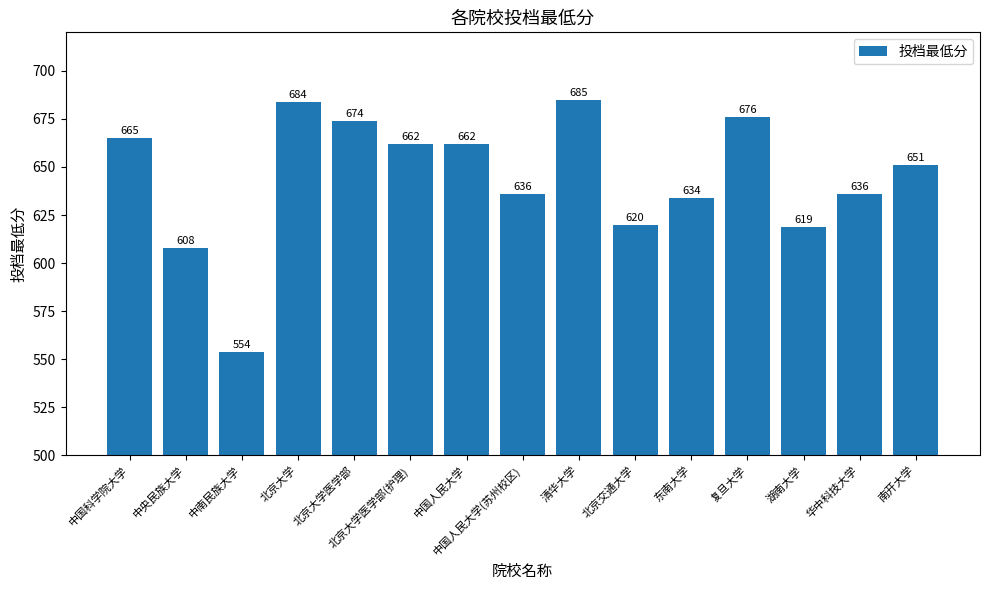

What is the greatest value displayed?

685